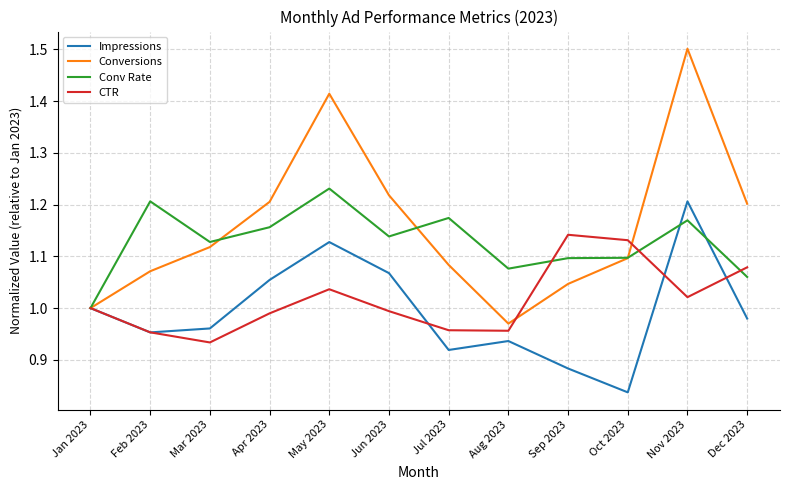

What is the greatest value displayed?

1.5